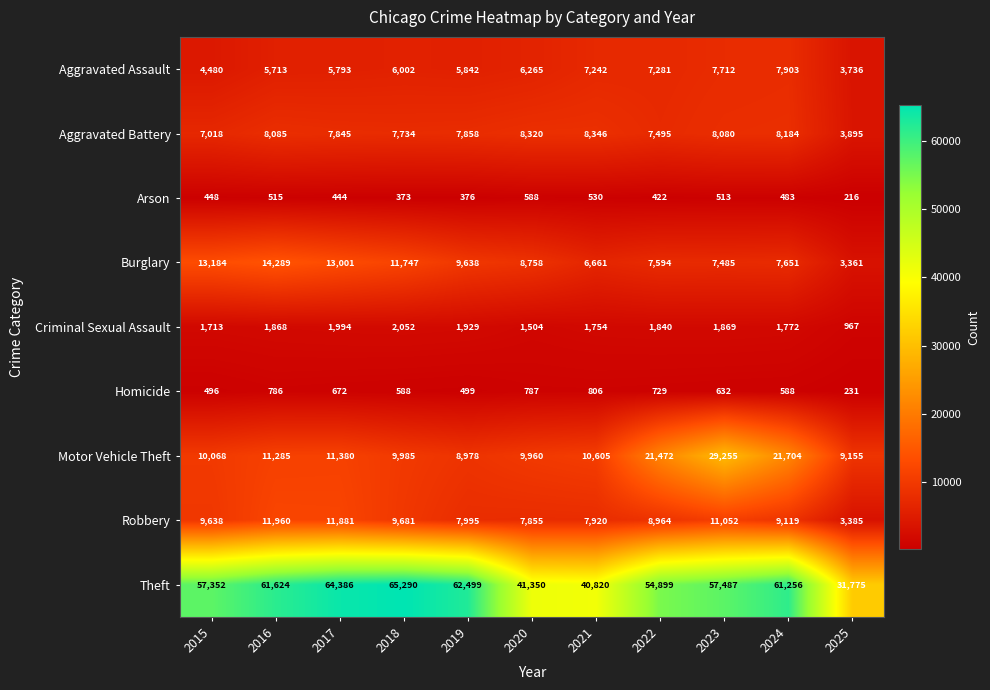

Which label corresponds to the largest value in the chart?

2018